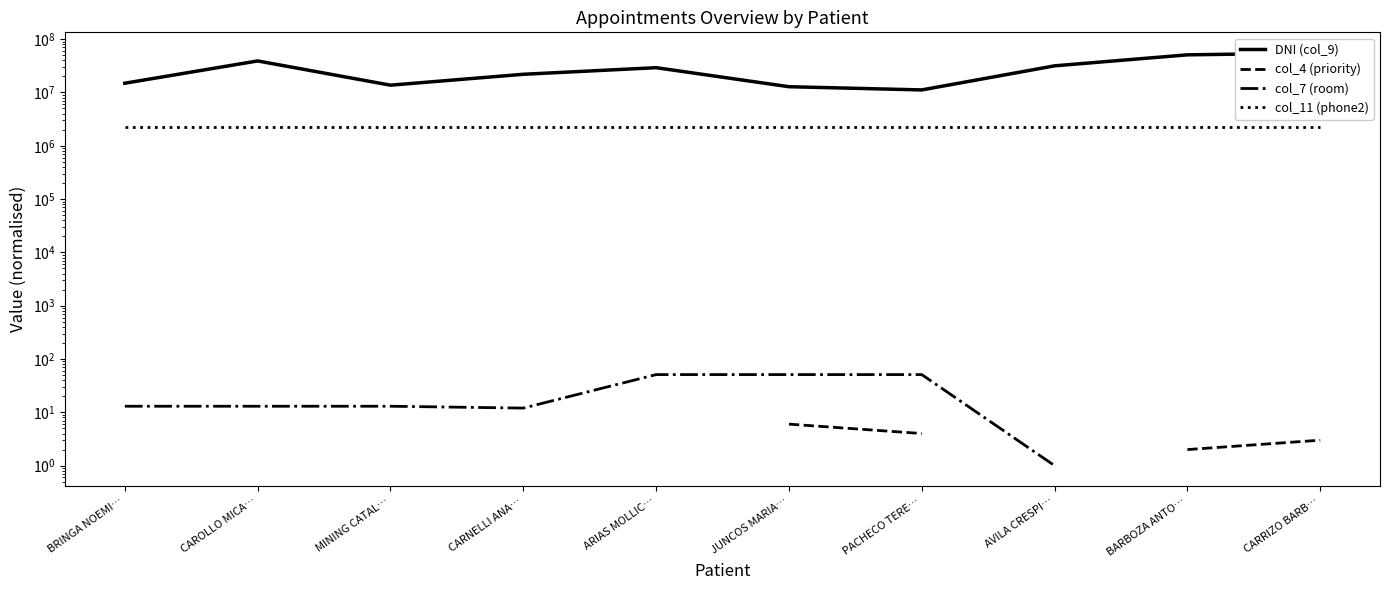

What is the sum of the col_11 (phone2) values at AVILA CRESPI… and MINING CATAL…?

4557576.0